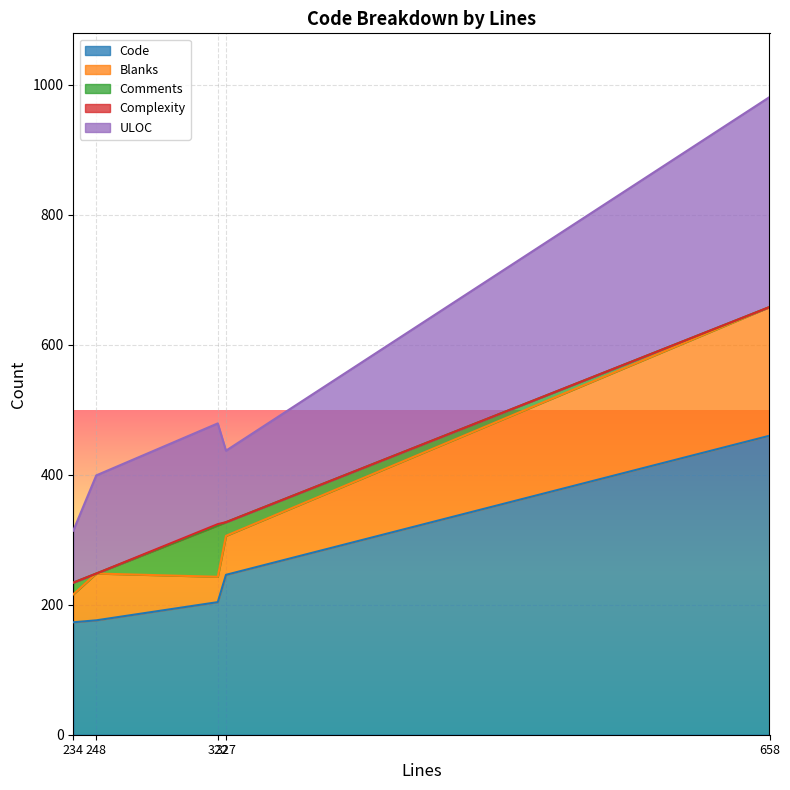

What is the highest value of the Code series?

460